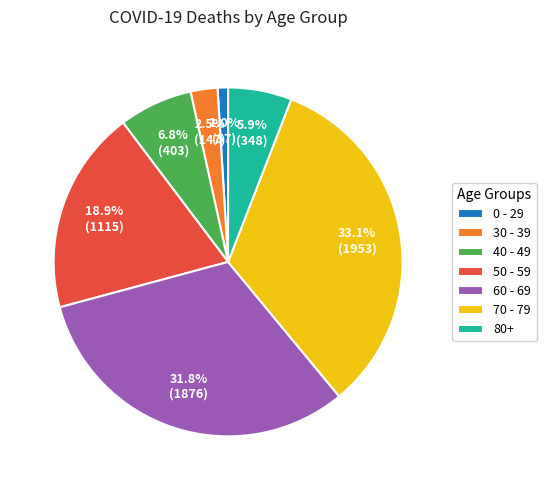

What is the smallest slice in the pie chart?

0 - 29